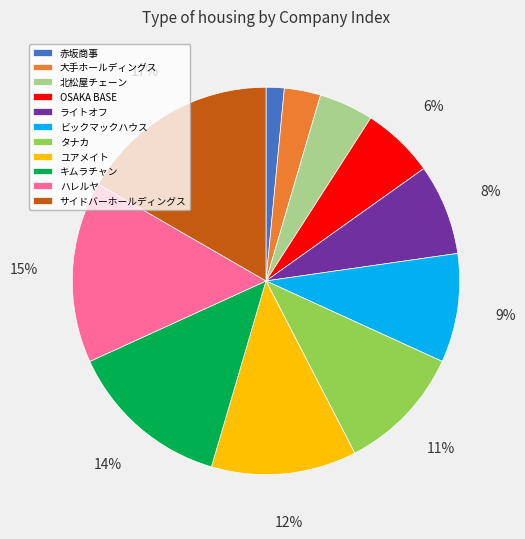

Count the number of slices in the pie.

11